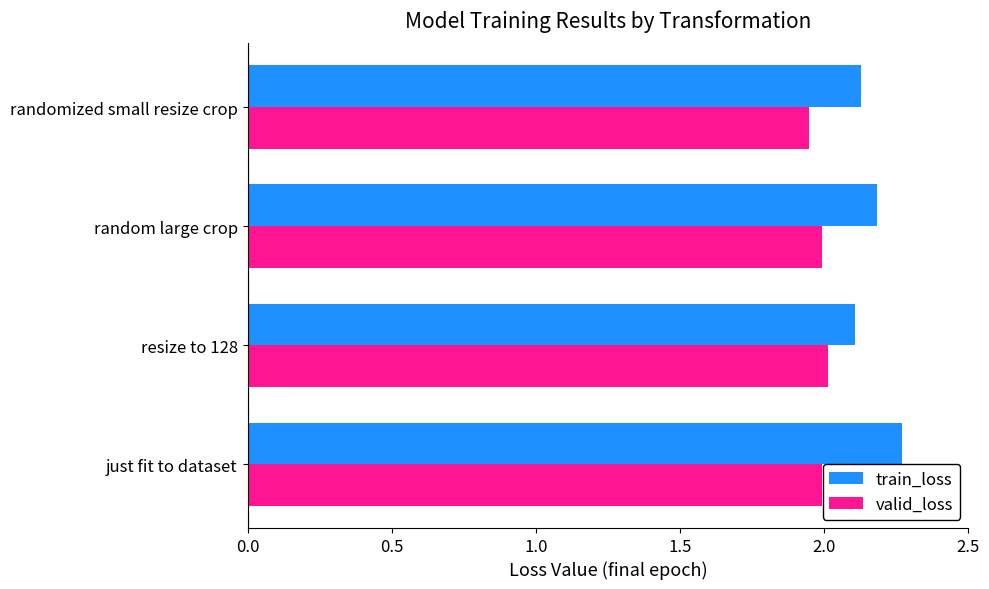

True or false: valid_loss has a value of 3.3 at randomized small resize crop.

False